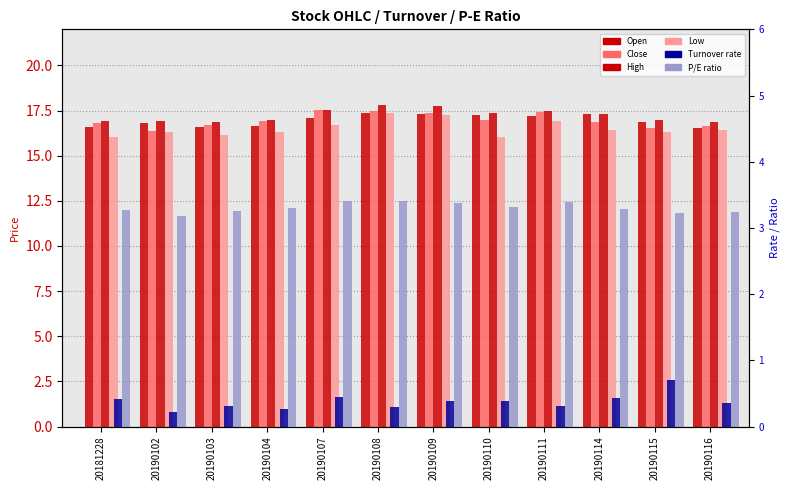

How many Turnover rate values are between 0 and 1?

12